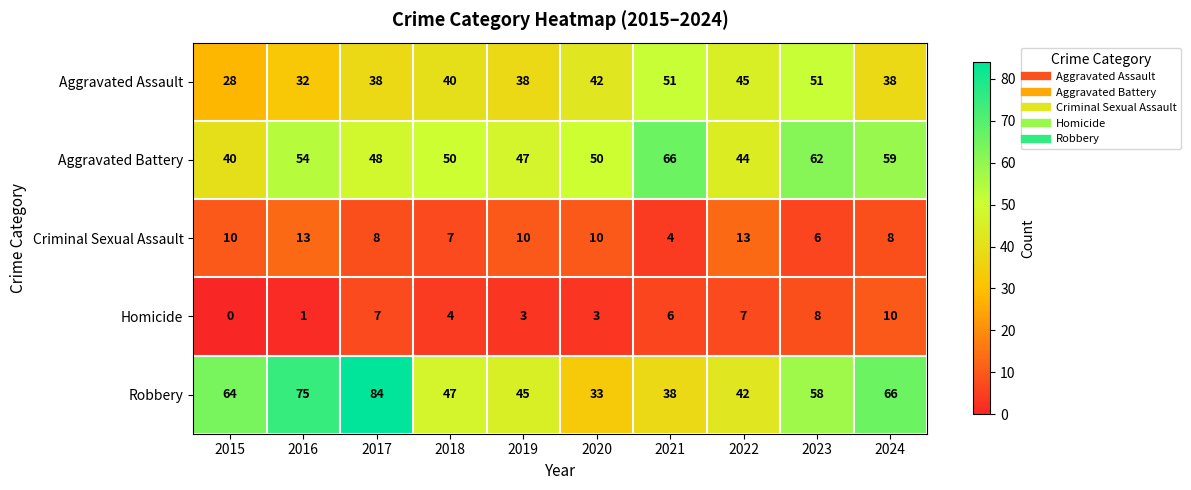

Which series has the widest spread of values?

Robbery